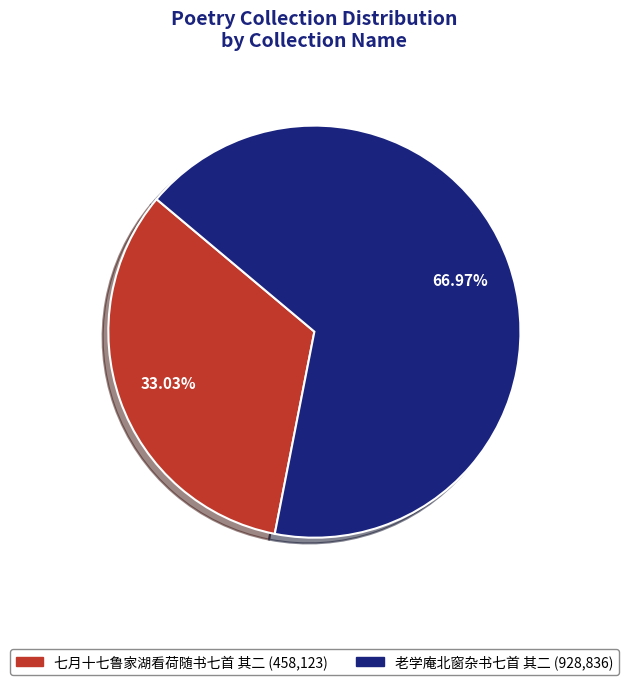

Approximately how many times larger is the value at 老学庵北窗杂书七首 其二 compared to 七月十七鲁家湖看荷随书七首 其二?

2.0